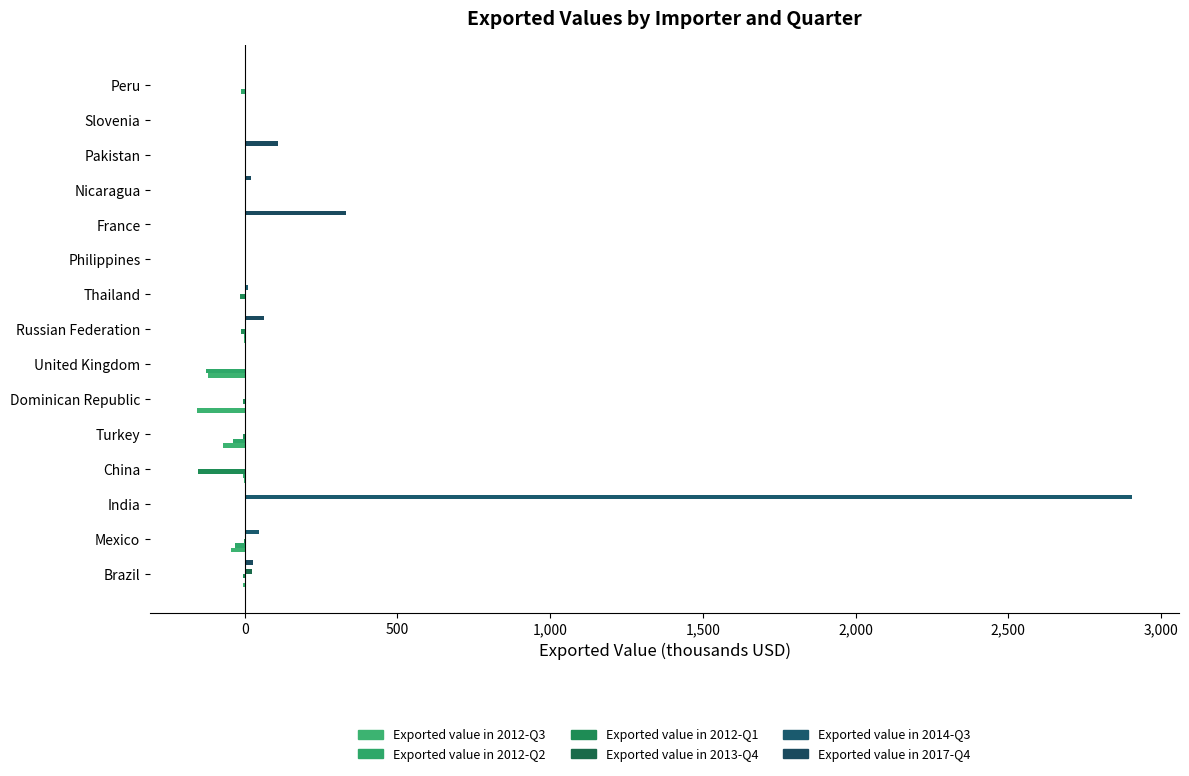

How many distinct data groups are displayed?

6